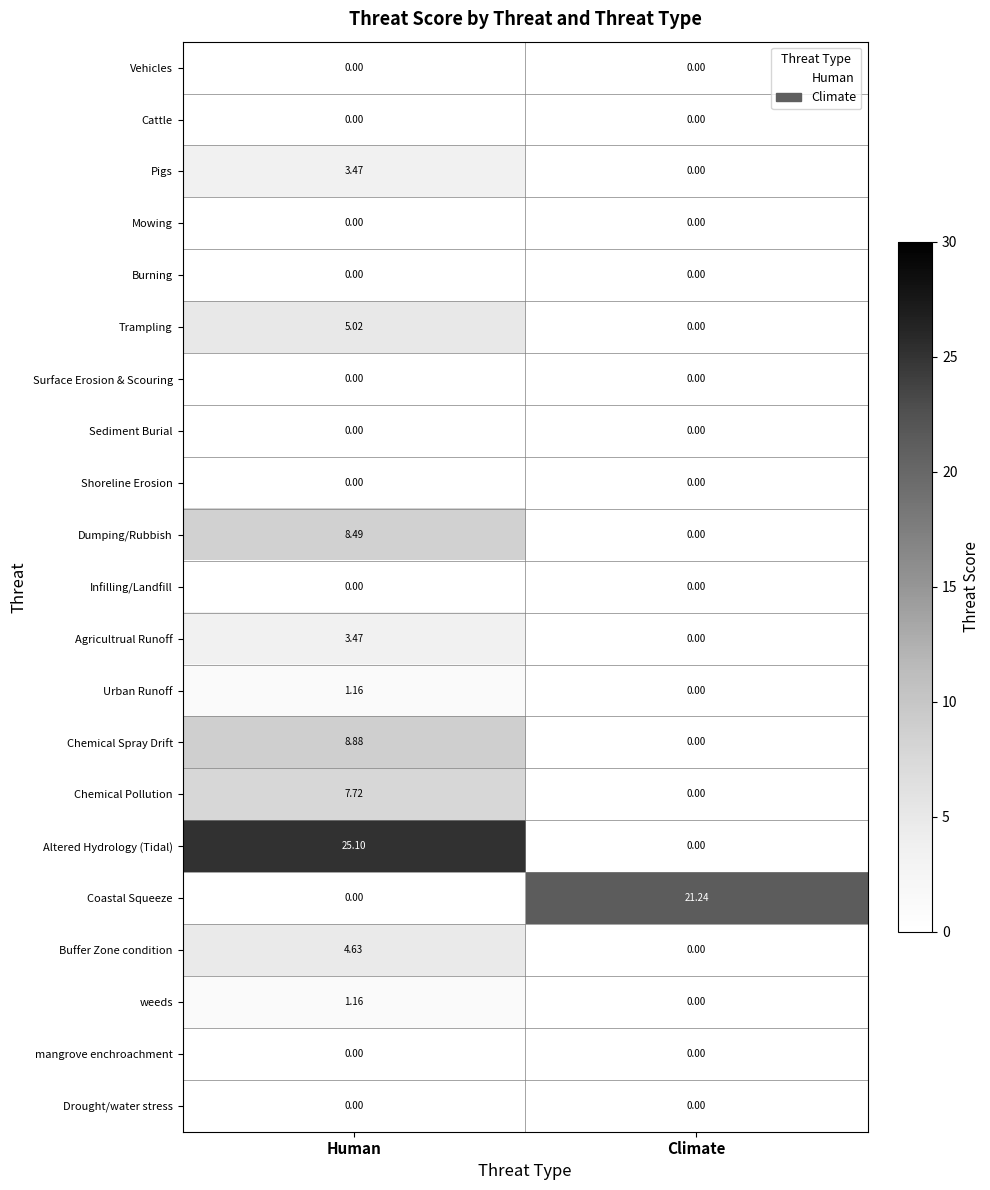

Which series has the largest total across all categories?

Altered Hydrology (Tidal)